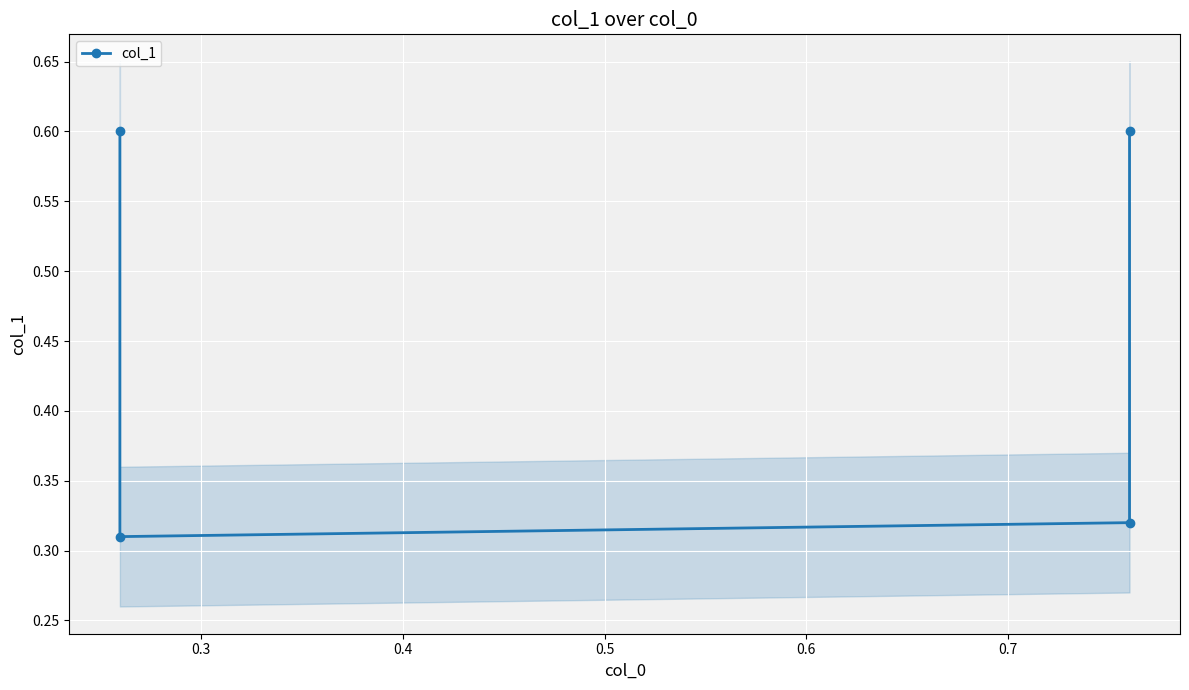

Is it true that the value at 0.4 is 0.1?

False